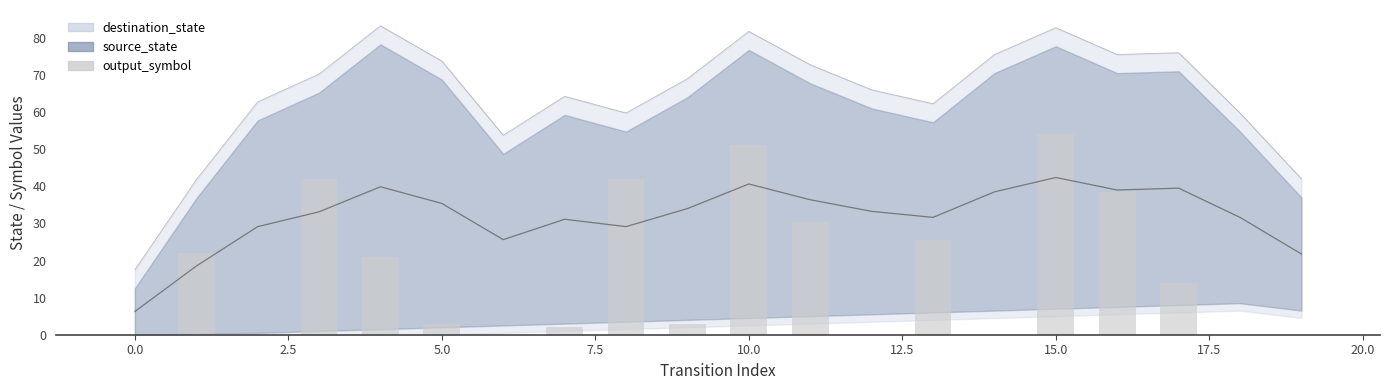

Which has a higher value, 12.5 or 15.0?

15.0